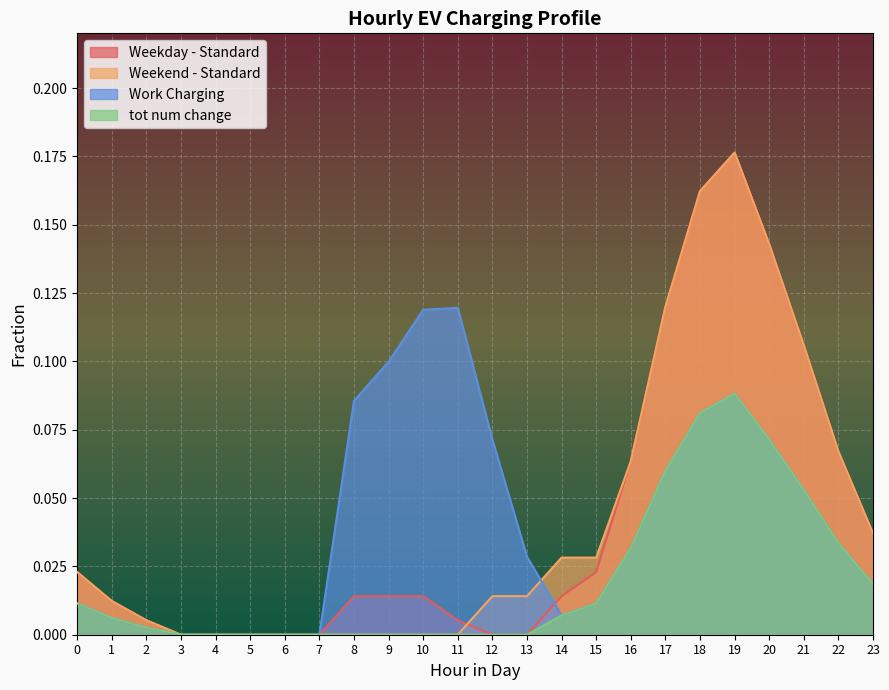

How many data points does each series have?

24